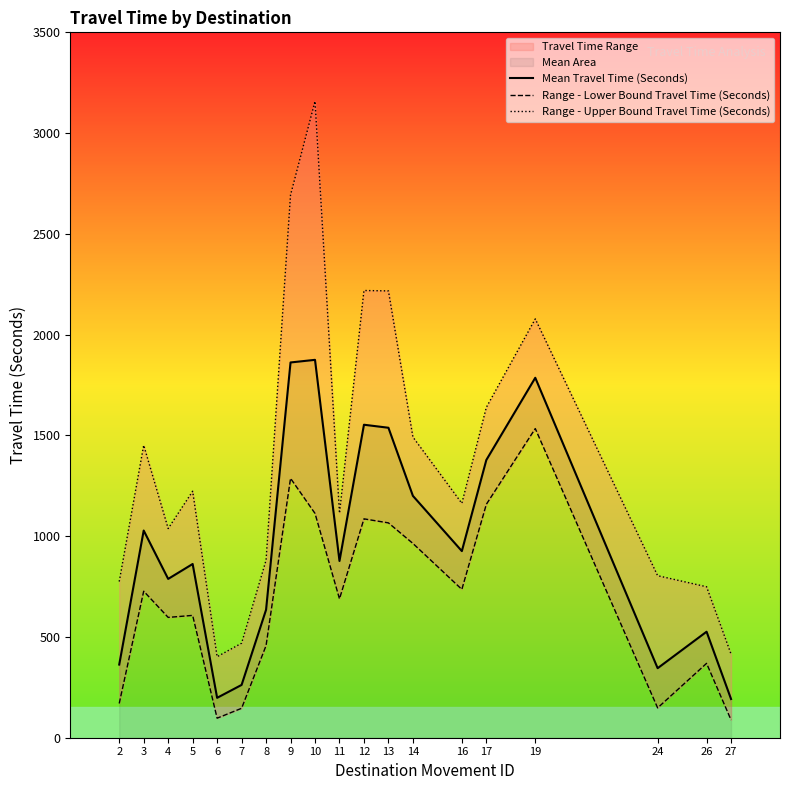

What is the value of the Range - Upper Bound Travel Time (Seconds) point at the 9th from the left?

3158